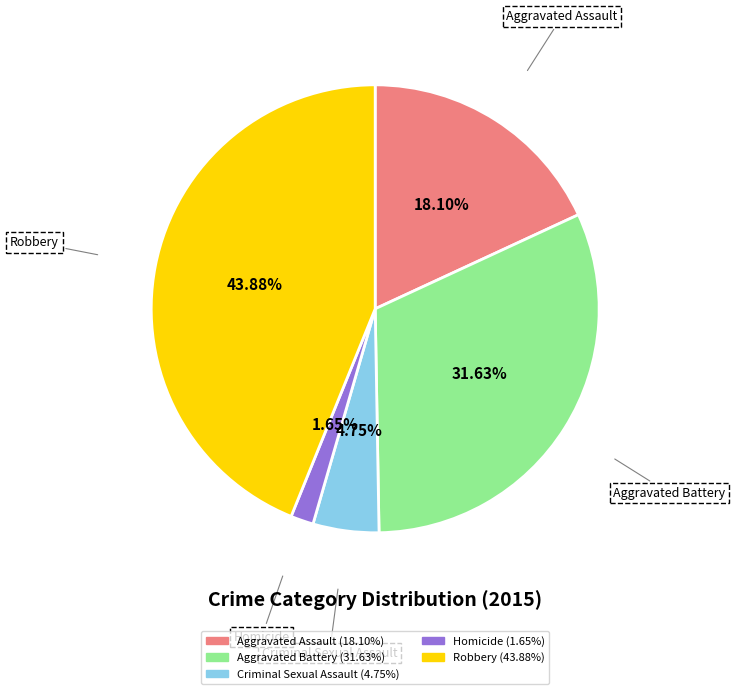

What is the smallest slice in the pie chart?

Homicide